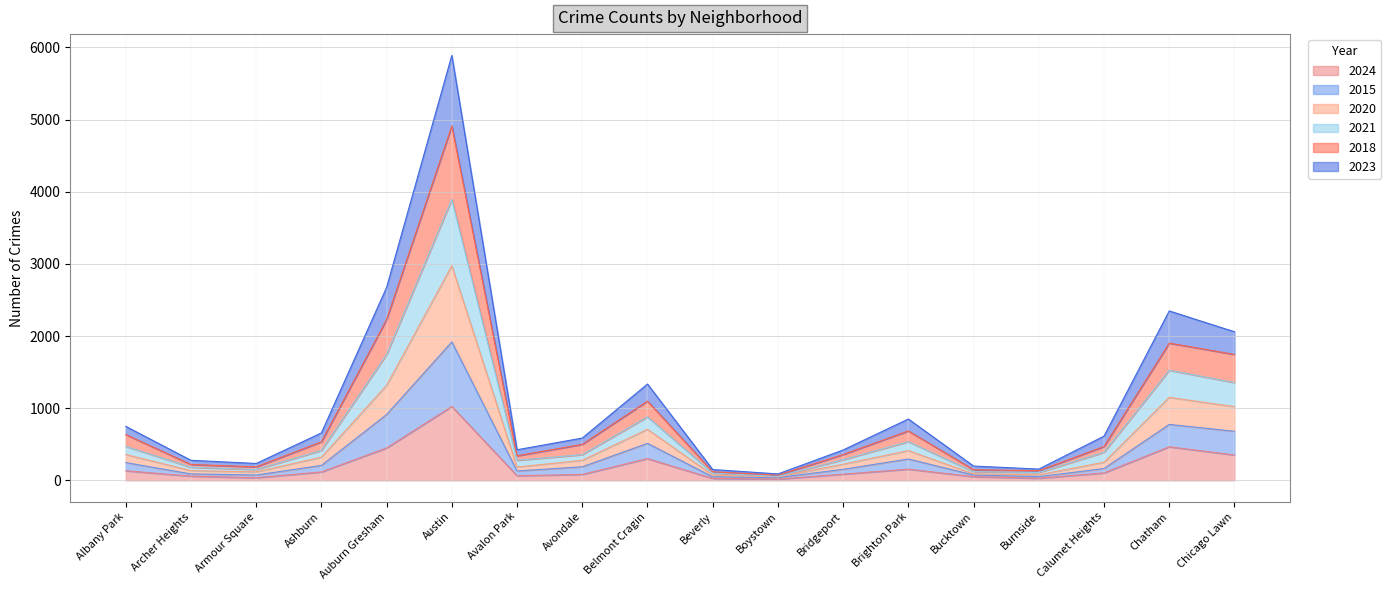

List the series in order of their overall mean, lowest first.

2024, 2015, 2023, 2020, 2018, 2021